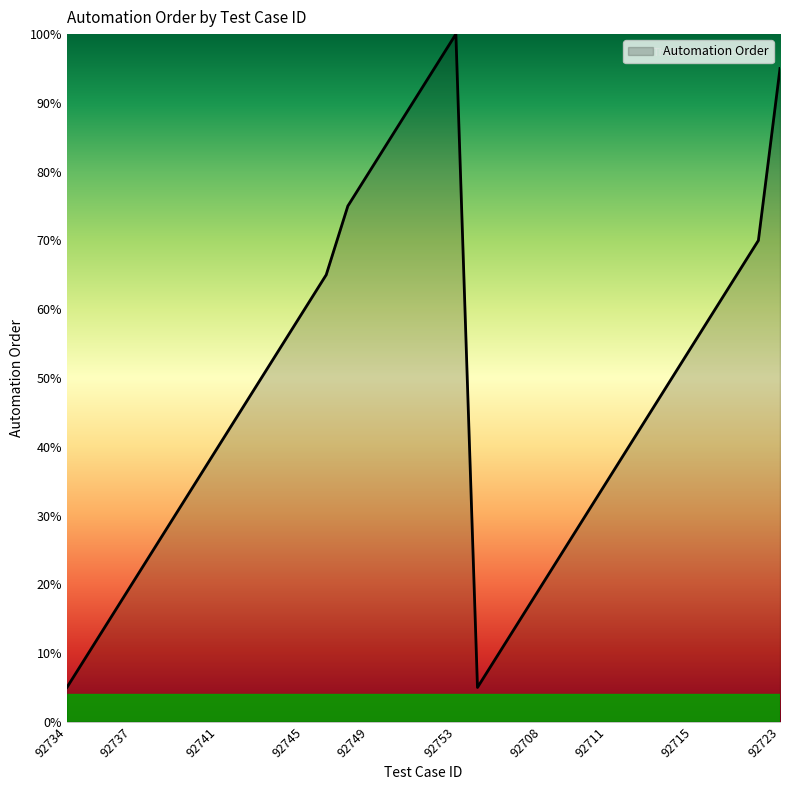

What is the minimum value shown in the chart?

5.0